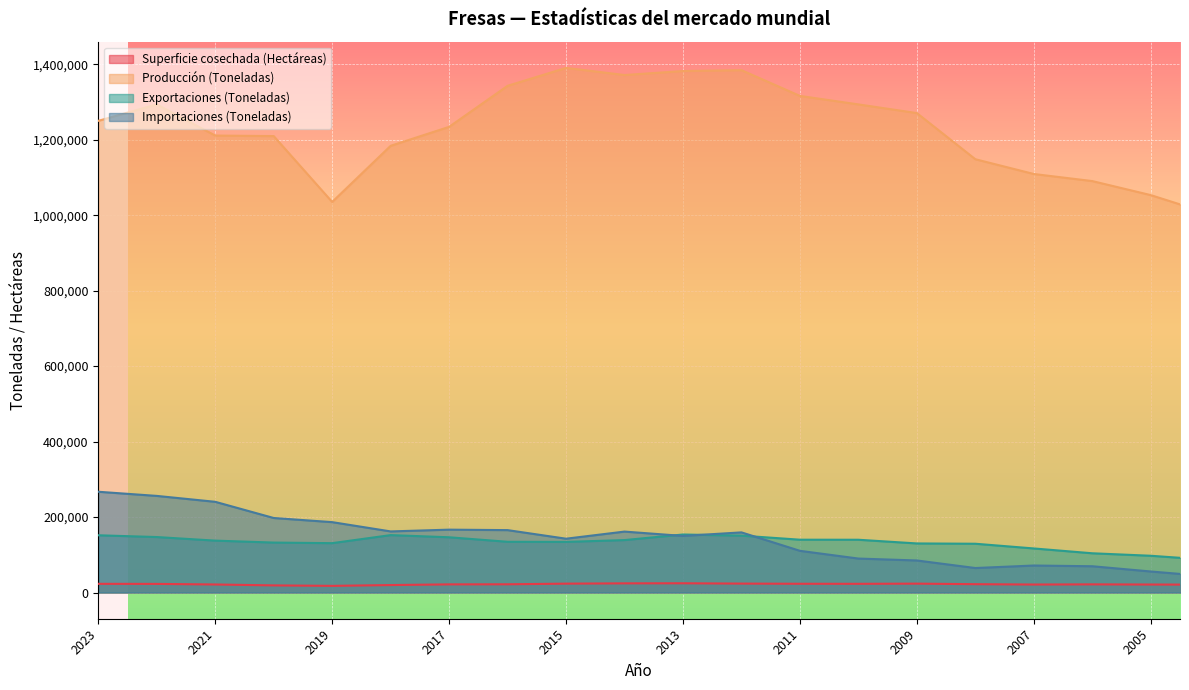

Reading left to right, transcribe all the data shown in this chart.

Superficie cosechada (Hectáreas): 2023=22986	2022=22784	2021=21246	2020=18818	2019=17600	2018=19720	2017=21530	2016=21756	2015=23472	2014=24239	2013=24447	2012=23600	2011=23170	2010=23020	2009=23500	2008=22040	2007=21117	2006=21562	2005=21125	2004=20801
Producción (Toneladas): 2023=1250100	2022=1293650	2021=1211090	2020=1209730	2019=1035100	2018=1183870	2017=1234130	2016=1342947	2015=1390410	2014=1371530	2013=1382096	2012=1384360	2011=1316150	2010=1293650	2009=1270640	2008=1148350	2007=1109215	2006=1090436	2005=1053242	2004=1004163
Exportaciones (Toneladas): 2023=151676	2022=146990	2021=137495	2020=132332	2019=130783	2018=152128	2017=146384	2016=134406	2015=134109	2014=138948	2013=153729	2012=150722	2011=139957	2010=139810	2009=130027	2008=129236	2007=116744	2006=103953	2005=97383	2004=86454
Importaciones (Toneladas): 2023=267013	2022=256033	2021=240380	2020=197475	2019=186498	2018=161889	2017=166576	2016=165328	2015=142593	2014=161450	2013=149944	2012=159331	2011=110457	2010=89955	2009=84890	2008=64867	2007=71518	2006=69592	2005=55685	2004=42814